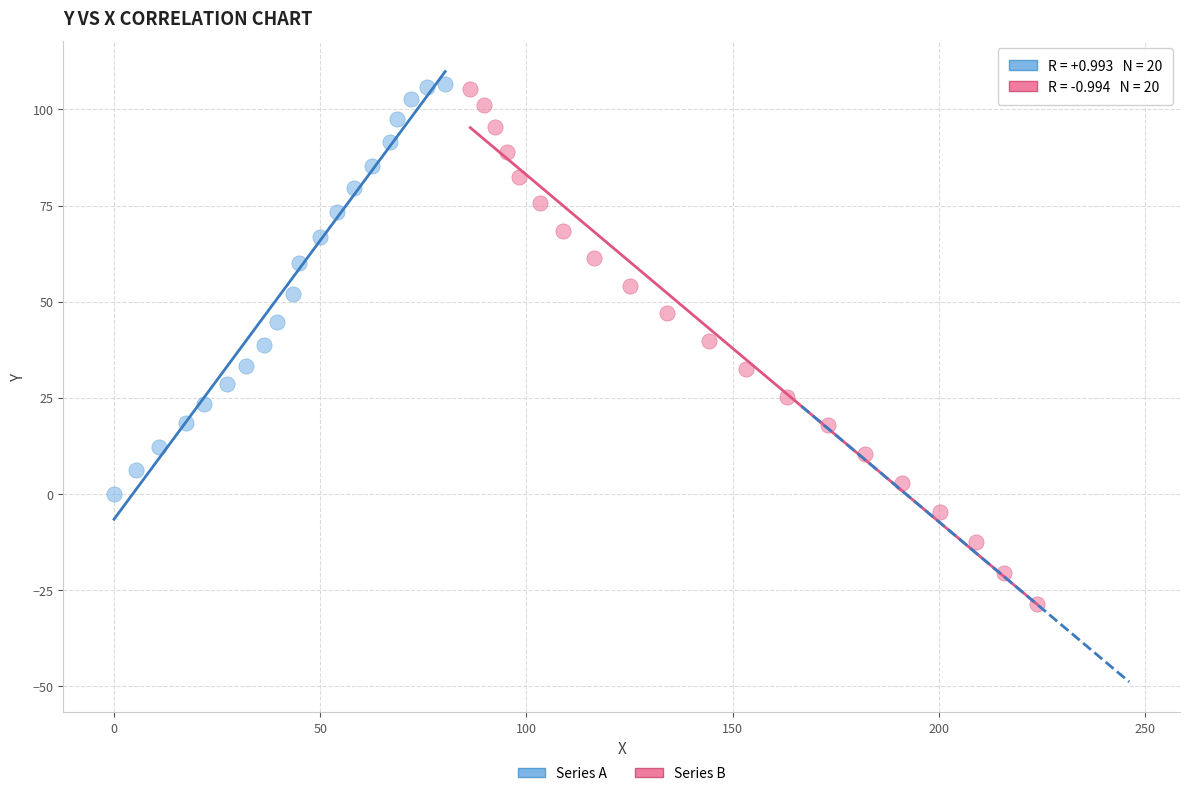

Which series reaches the minimum Y coordinate?

Series B